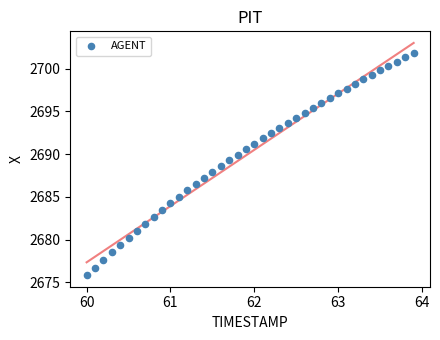

What is the range of X values (max minus min)?

3.9